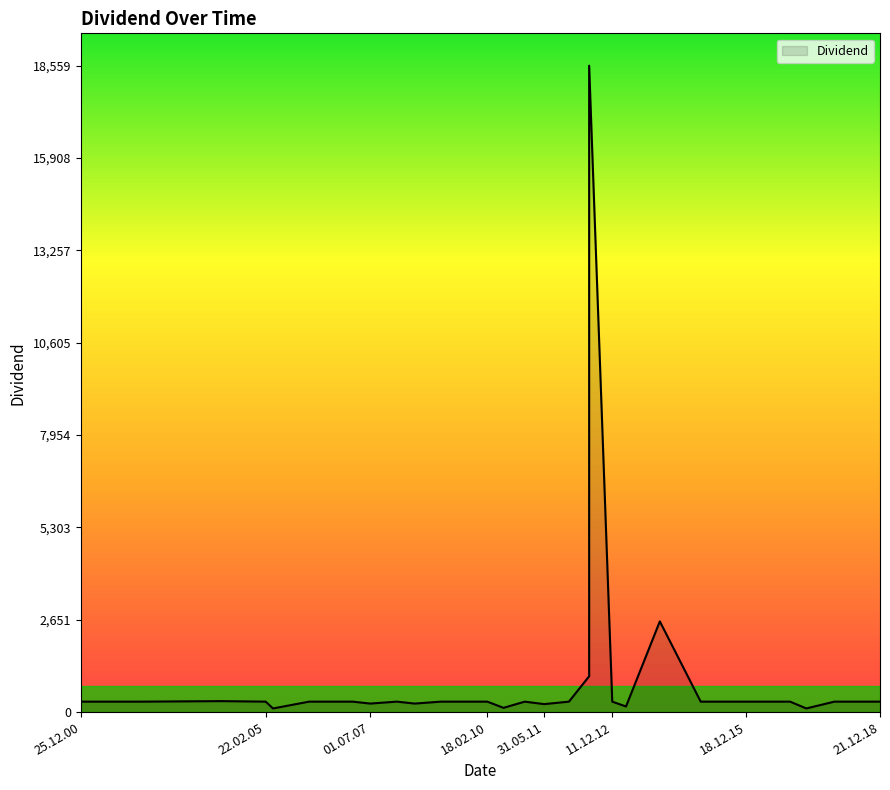

How many lines are shown in the chart?

1